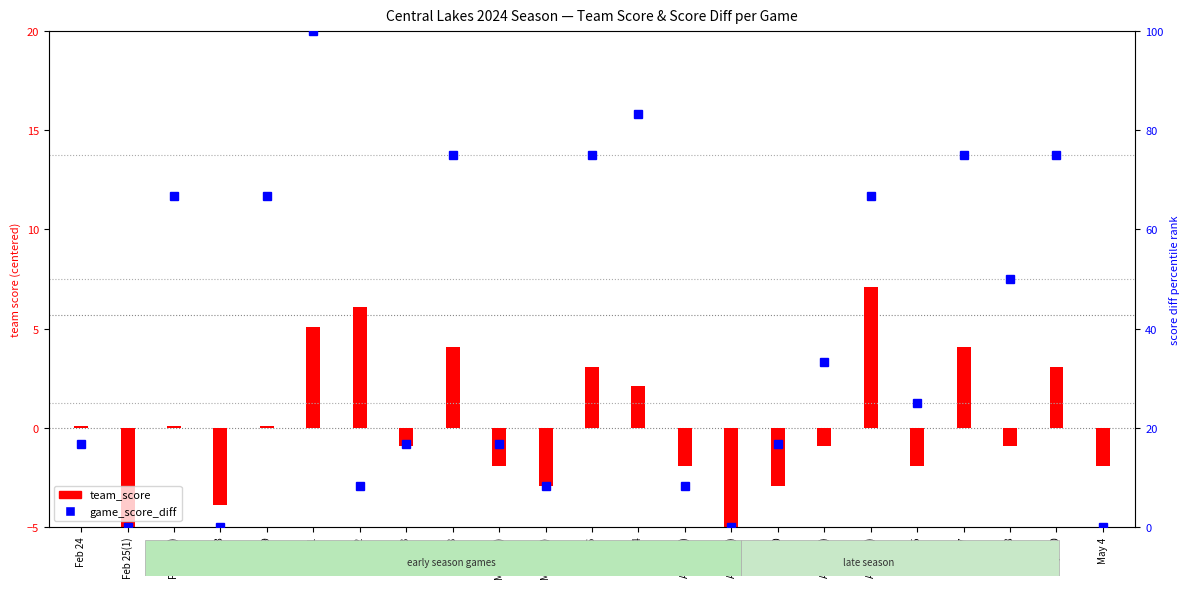

What is the value of the game_score_diff bar at the 1st from the left?

16.7